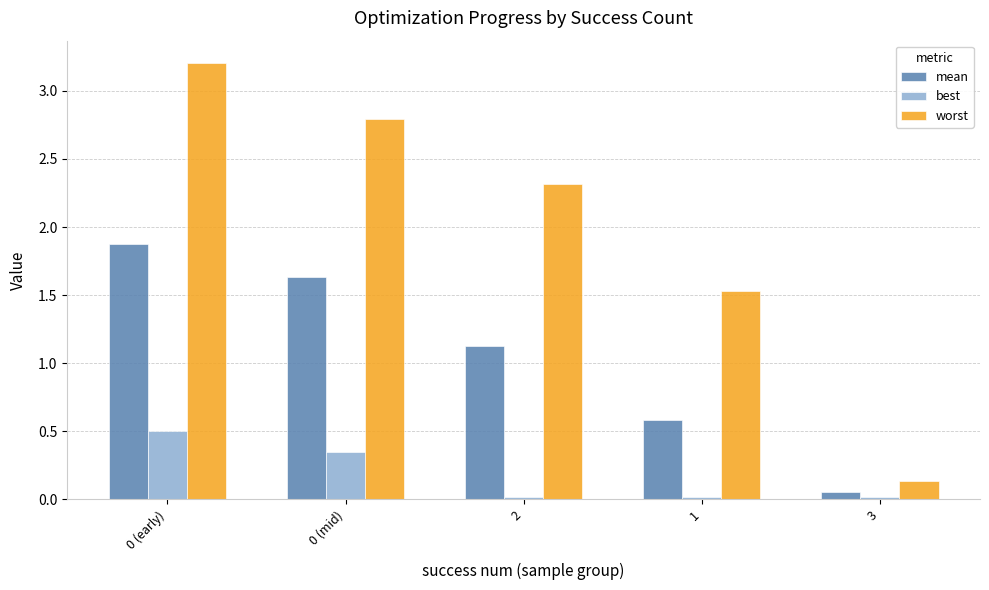

What is the sum of all mean values?

5.3